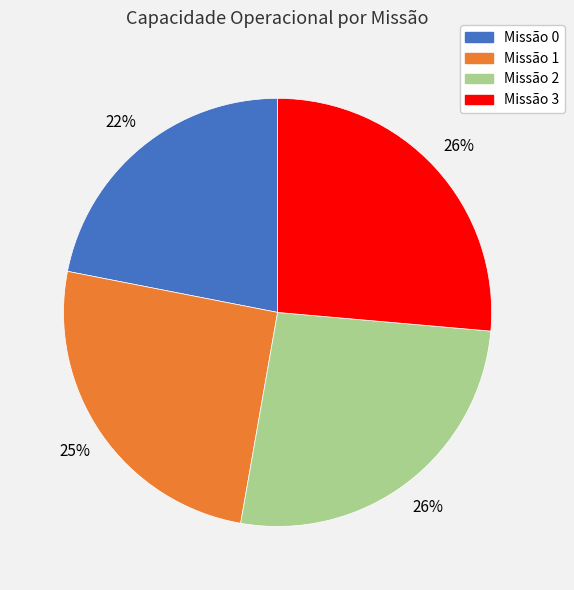

Count the number of slices in the pie.

4